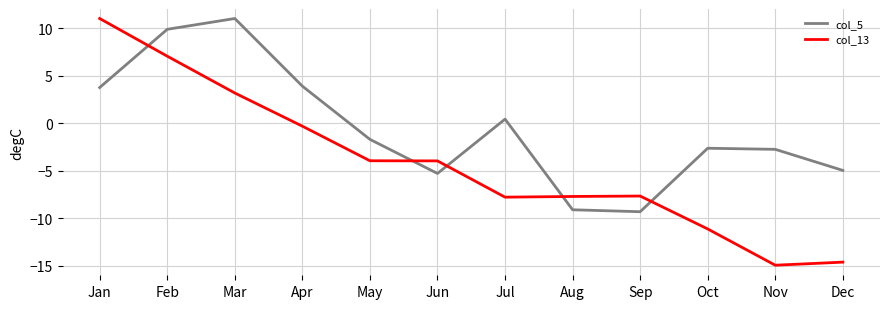

The col_5 series shows 9.9 at Feb. True or false?

True